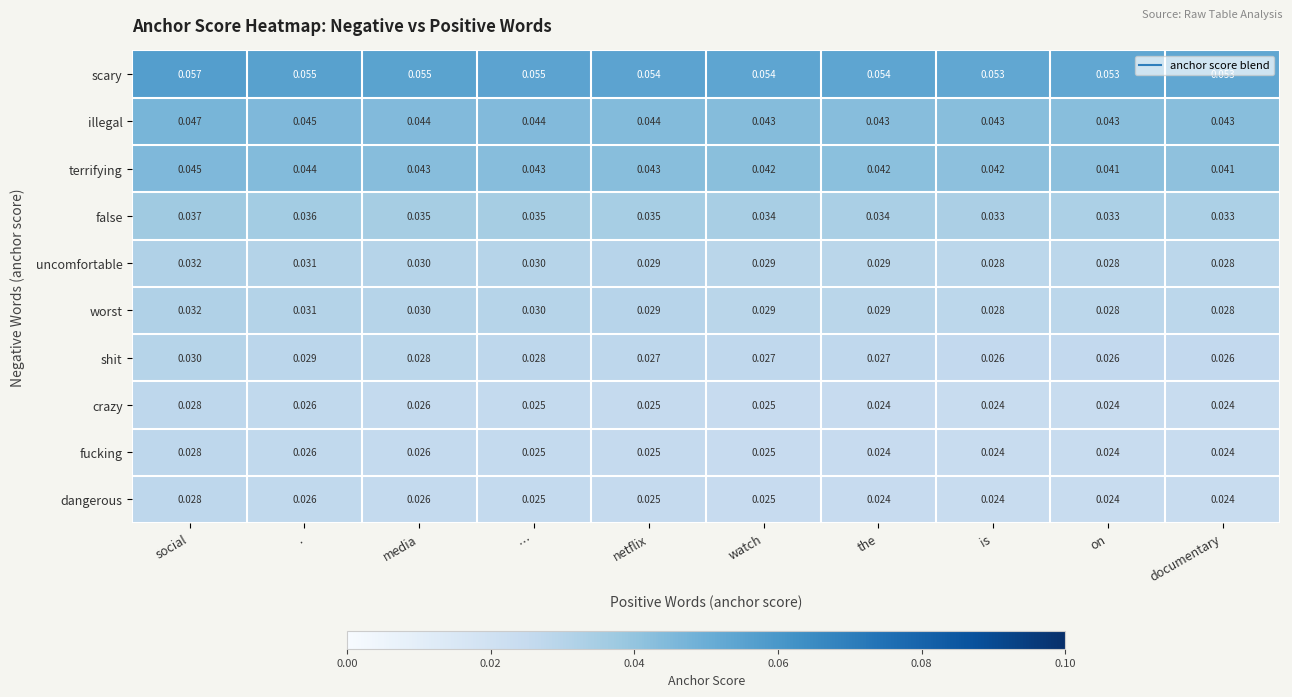

At which category is the sum across all series the highest?

social